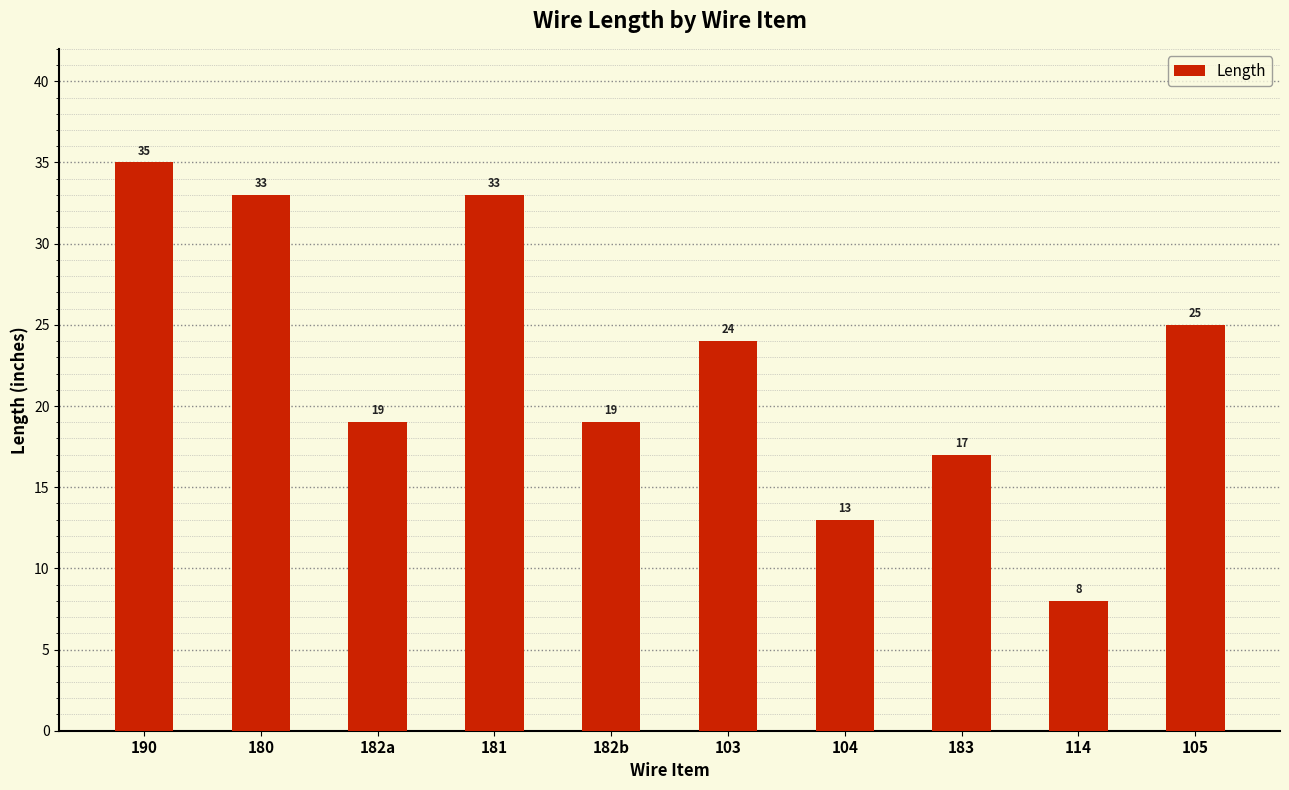

What position from the left is 182a?

3